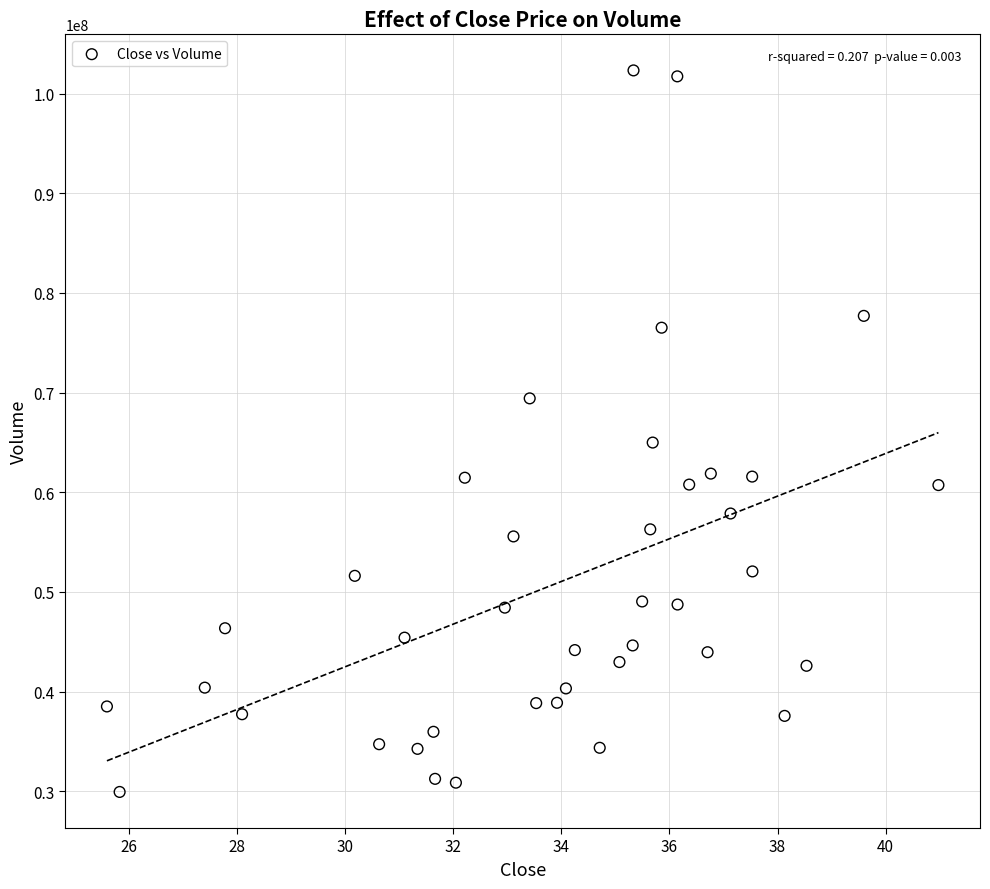

What is the range of Y values (max minus min)?

72399600